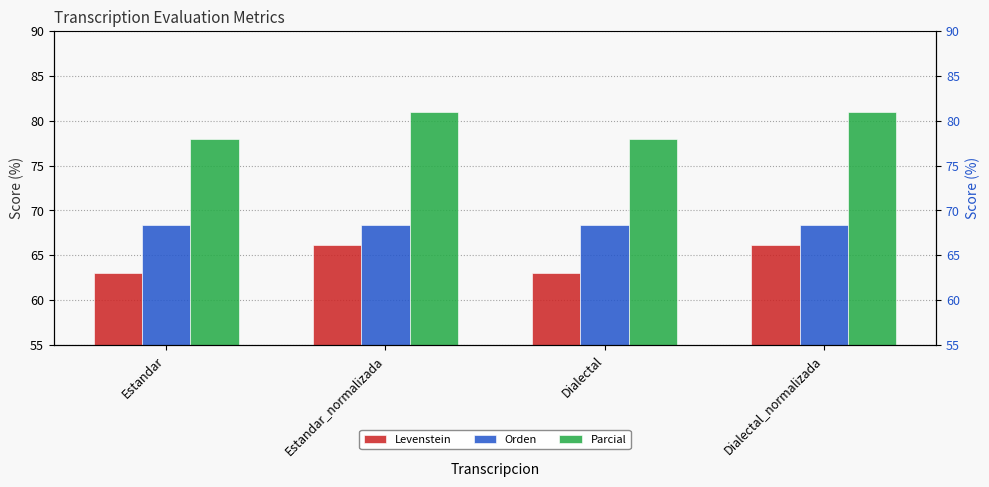

Which category has the highest value in the Orden series?

Estandar